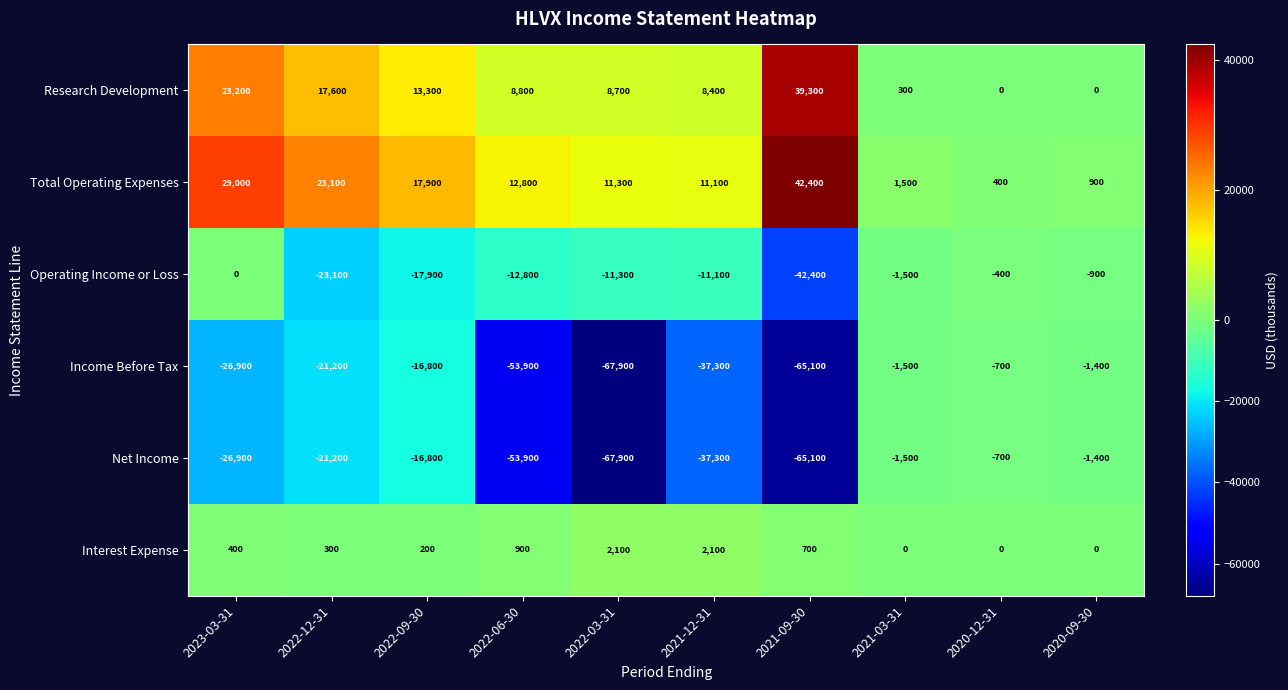

Between 2023-03-31 and 2022-09-30, which series saw the biggest shift?

Operating Income or Loss